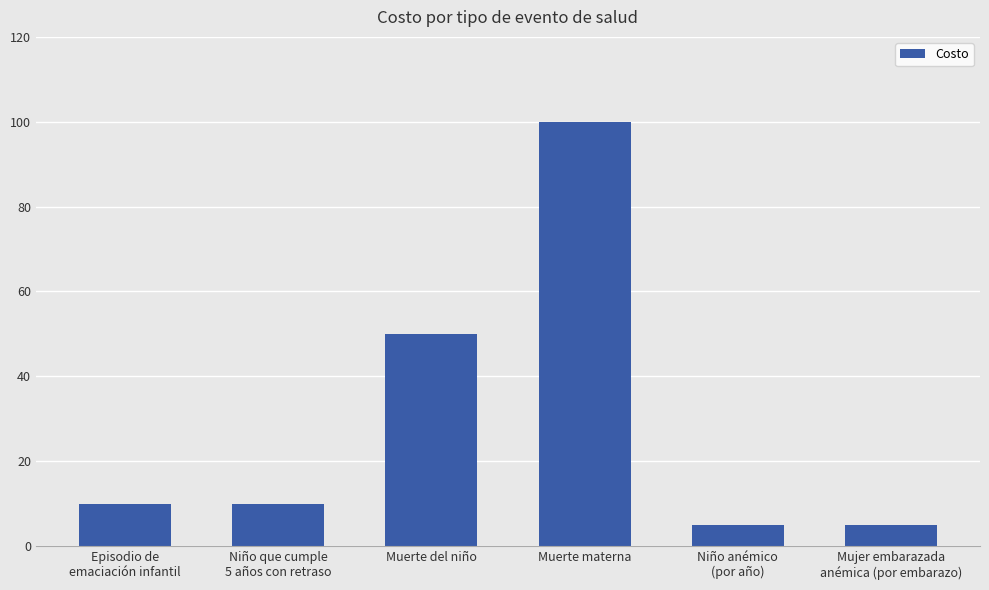

How many data points does each series have?

6